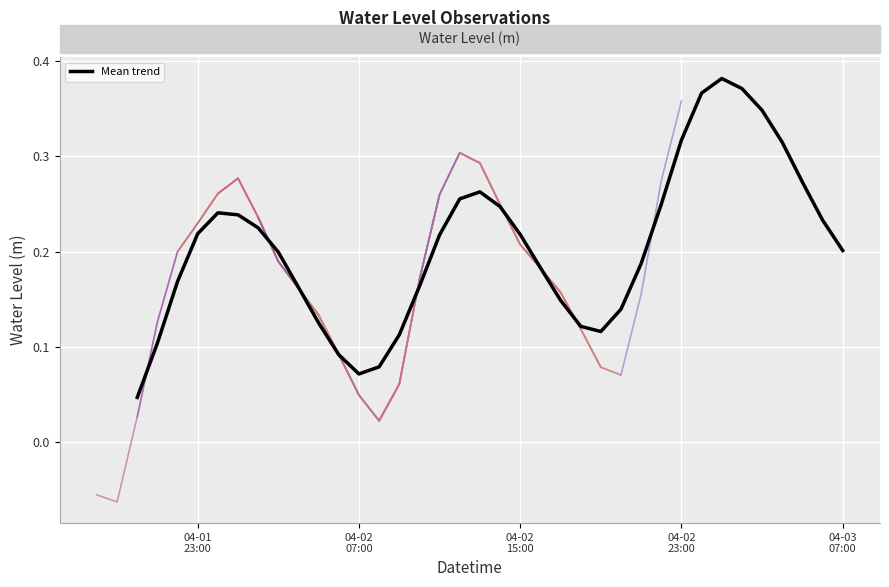

The value at 2023-04-02 21:00:00 is 0.2. True or false?

True